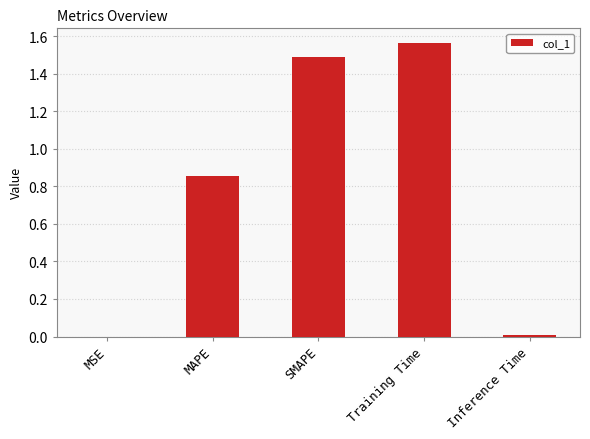

True or false: the data shows 1.5 at SMAPE.

True